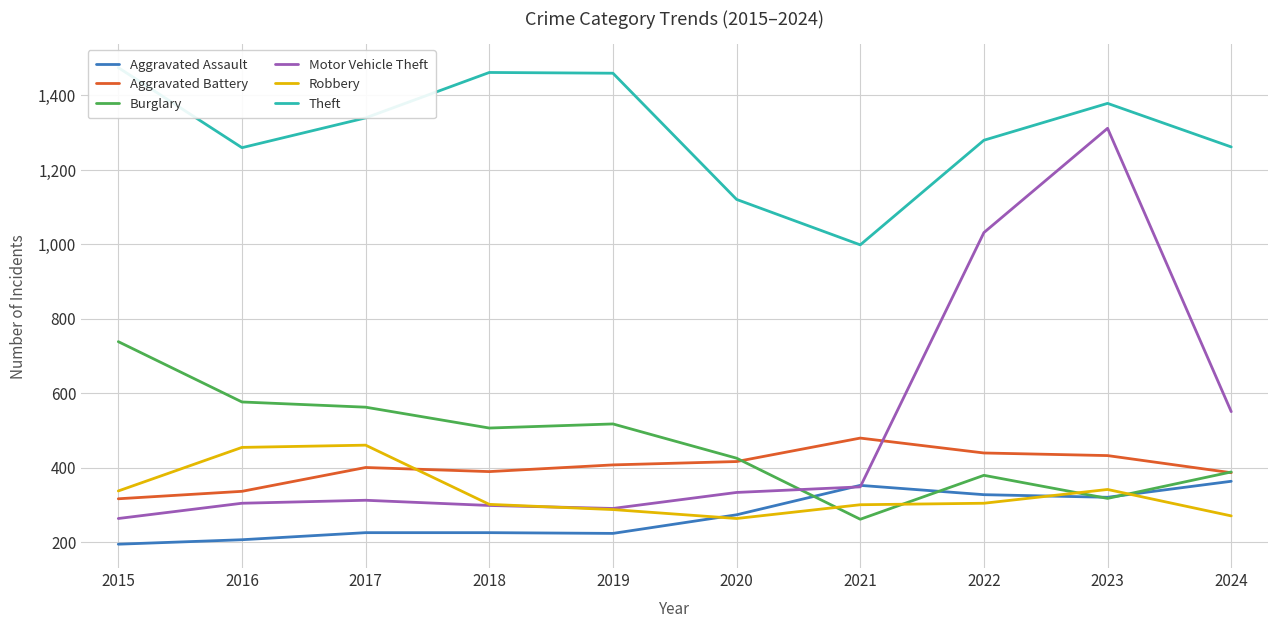

What is the value of the Burglary point at the 4th from the left?

506